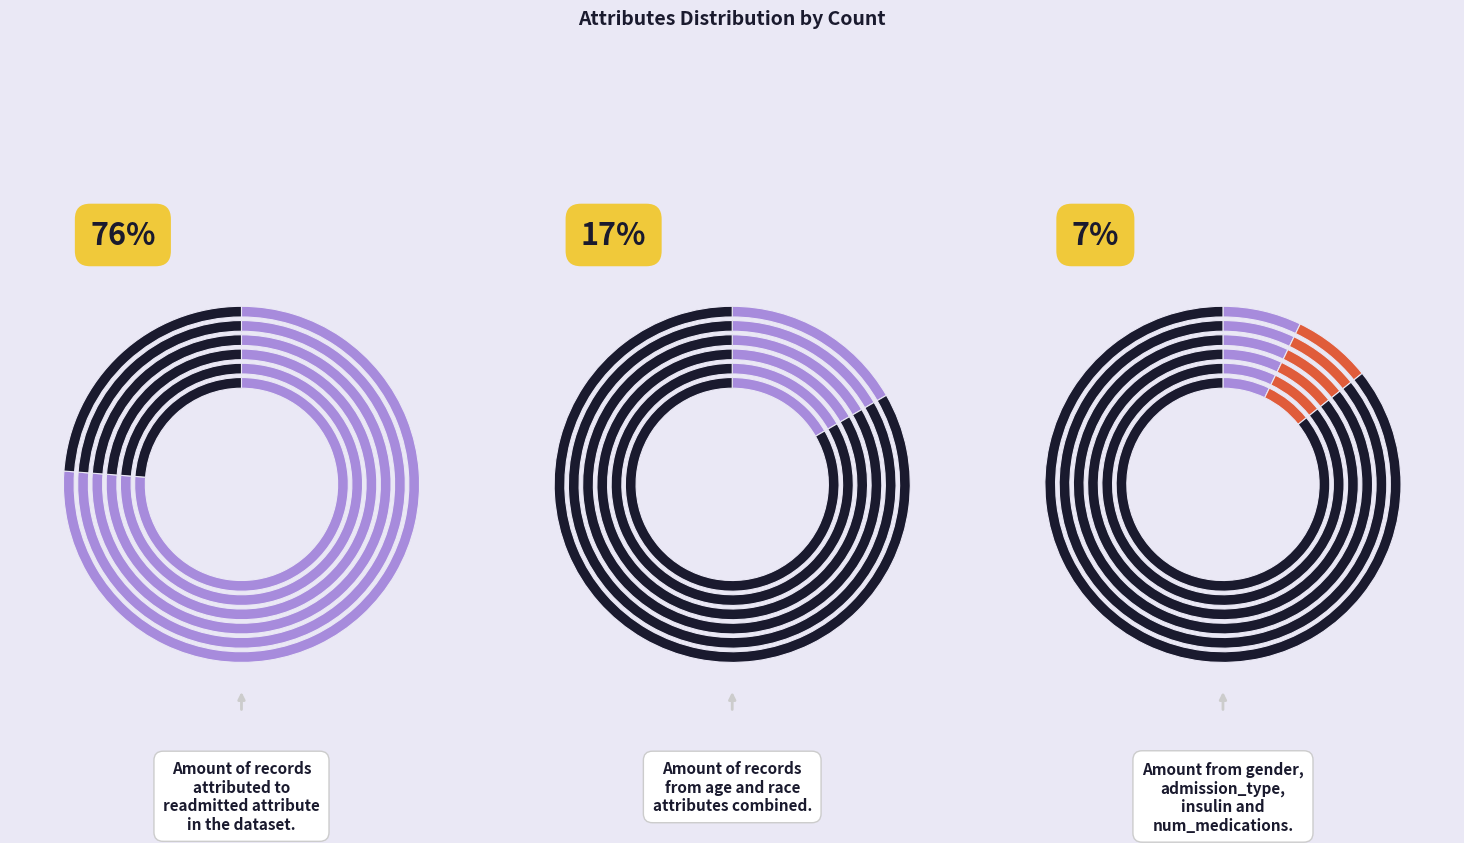

What is the ratio of the value at num_medications to the value at admission_type_id?

1.0